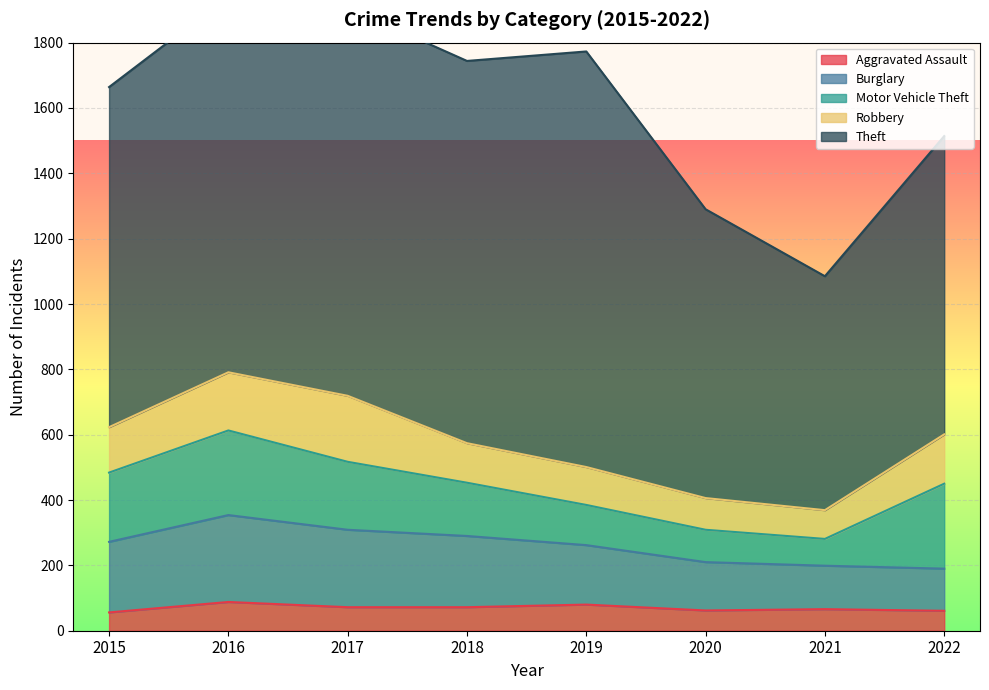

At how many categories does at least one series exceed 222?

8